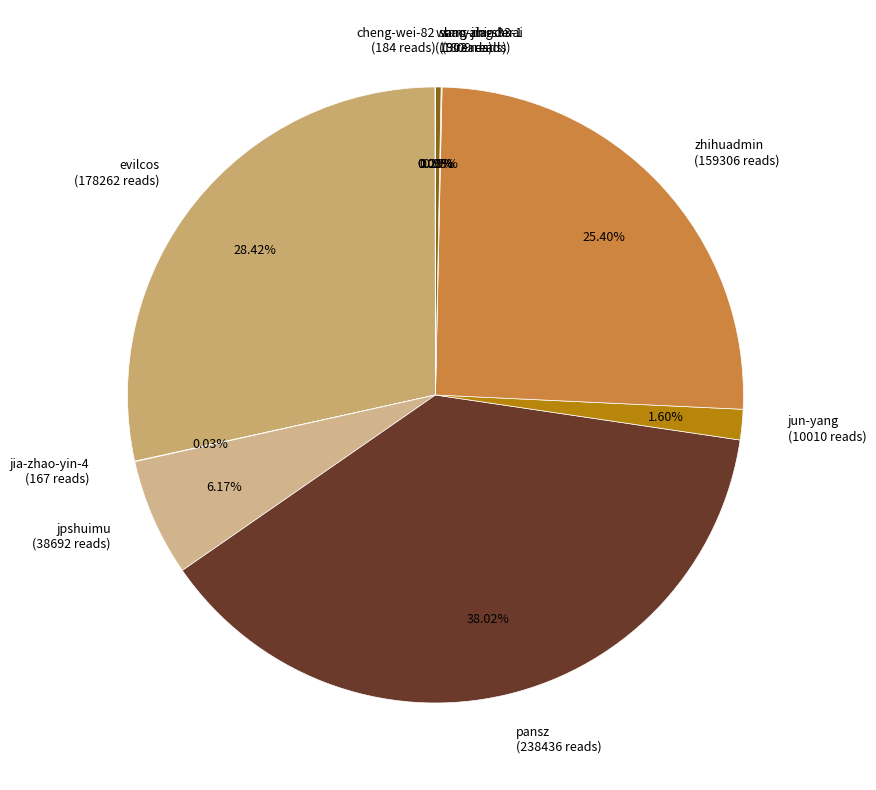

What percentage is the pansz slice, to the nearest percent?

38%